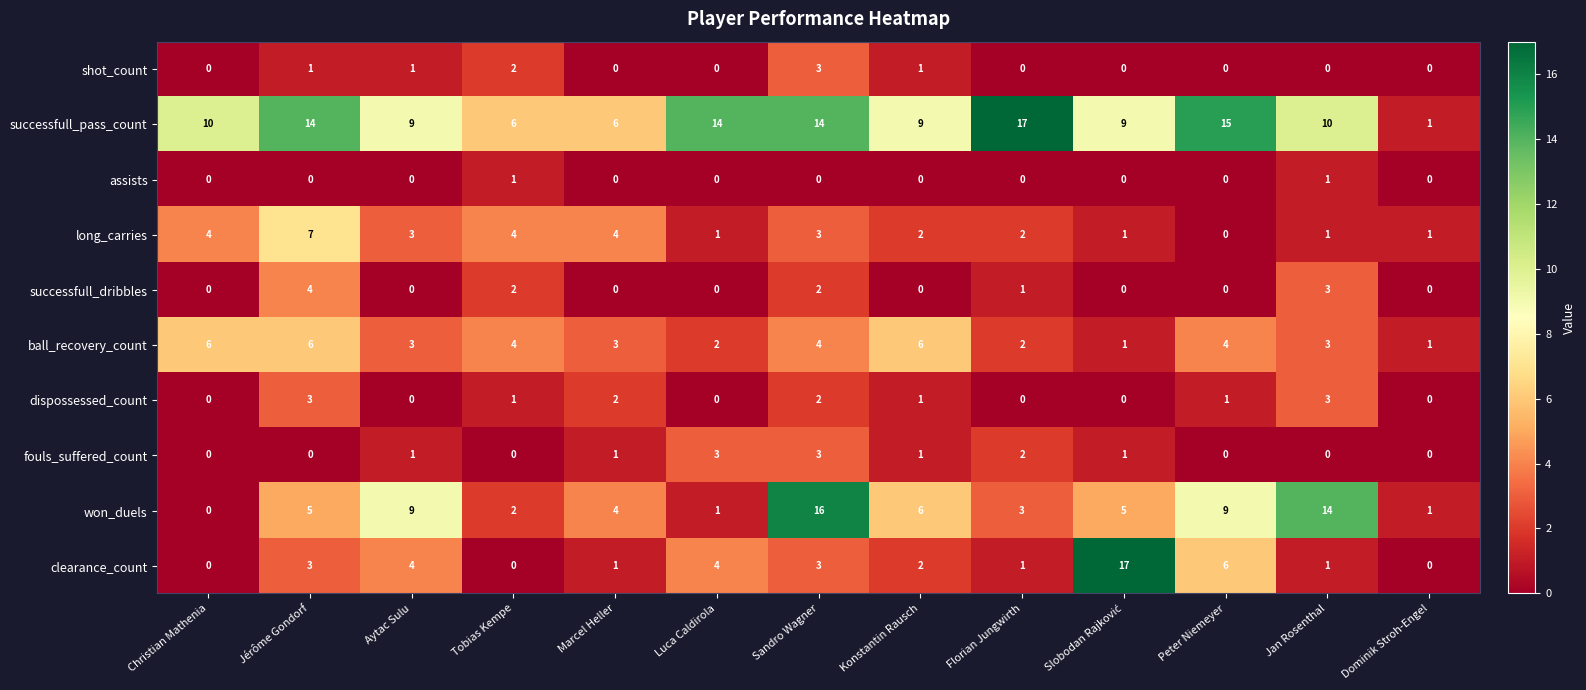

How many series are shown in this chart?

10